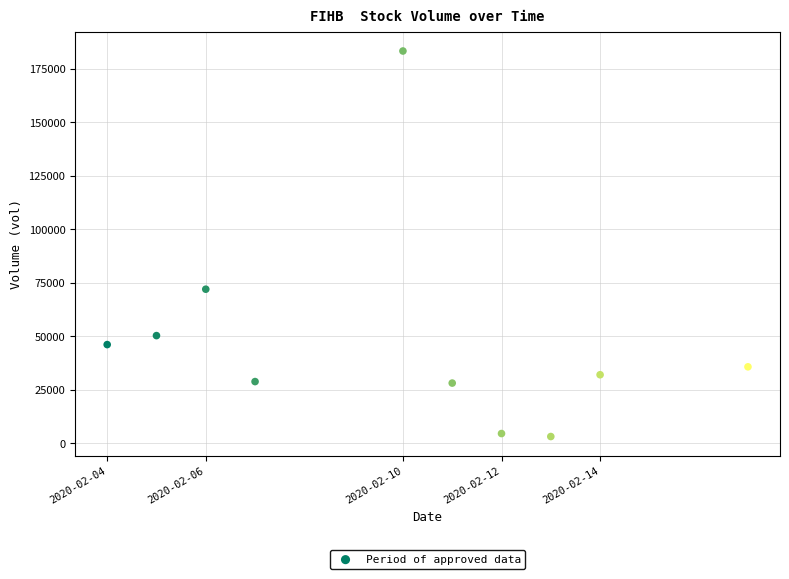

What is the average Y value?

48400